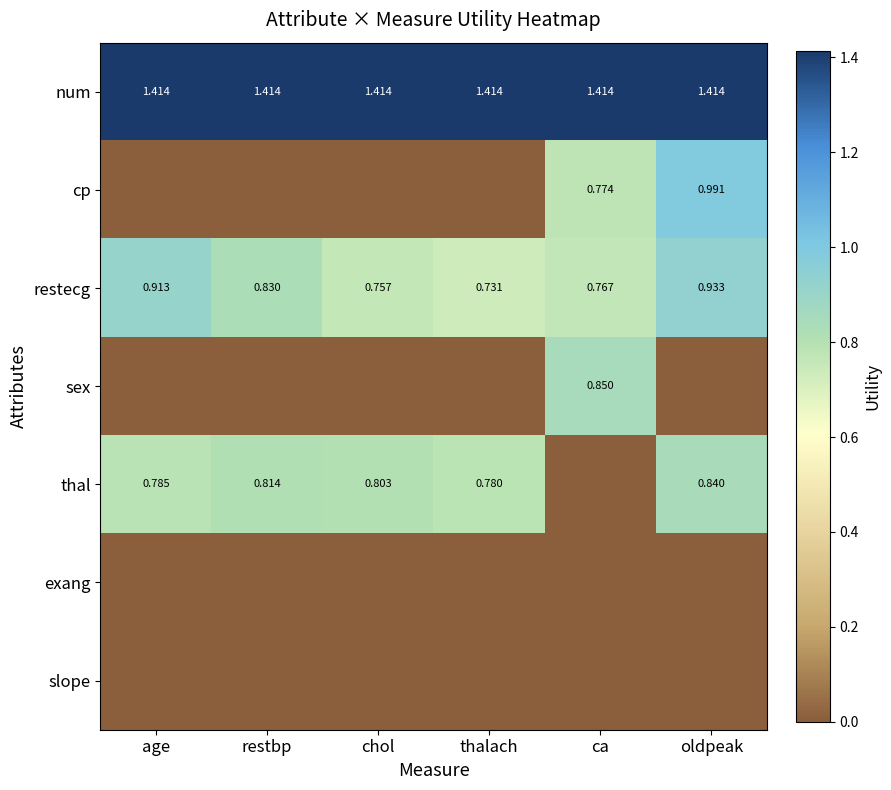

What is the difference between the maximum and minimum values in the restecg series?

0.2